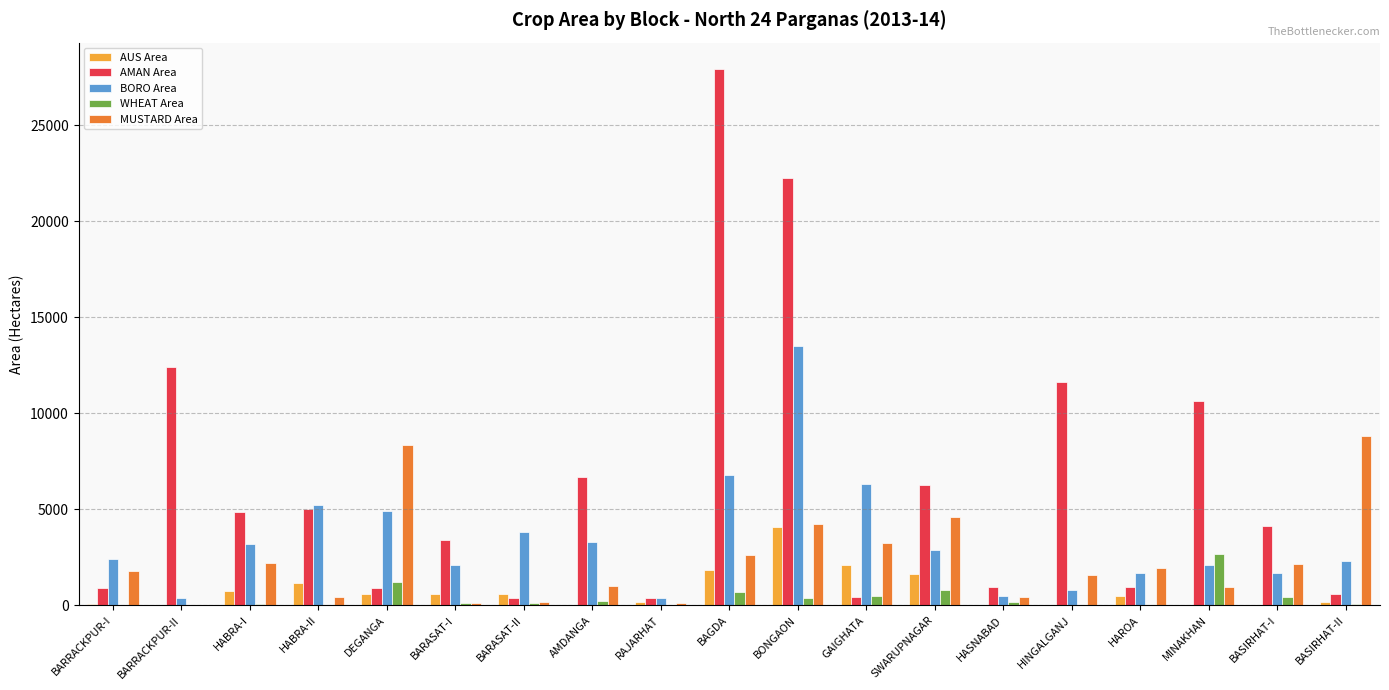

Which category has the highest value in the AUS Area series?

BONGAON